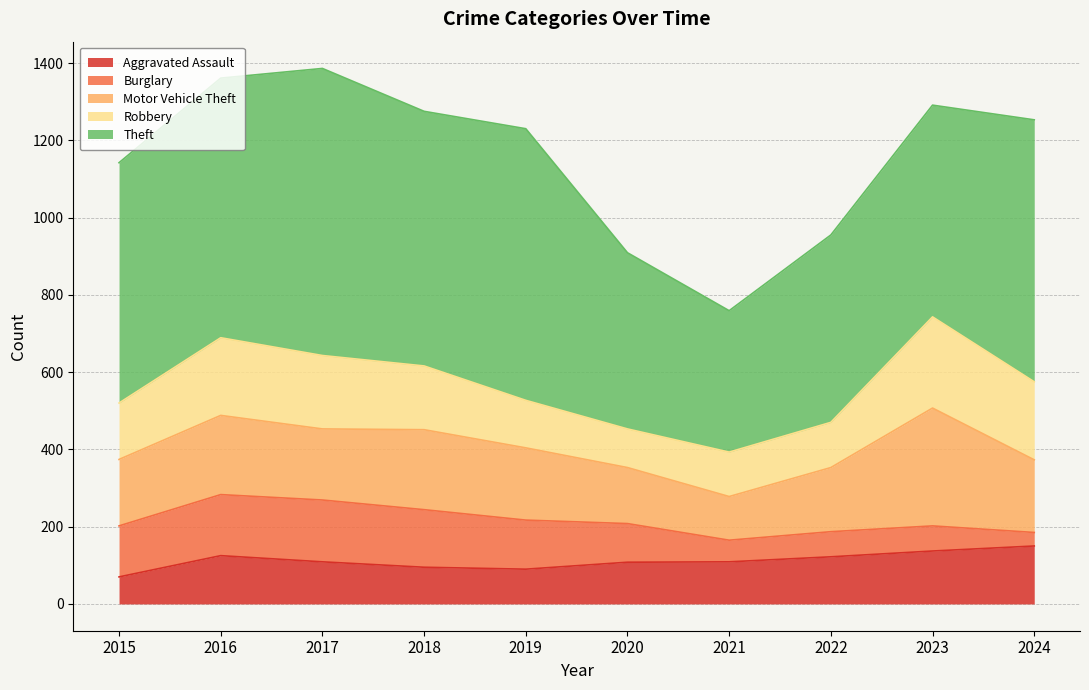

How many series are shown in this chart?

5